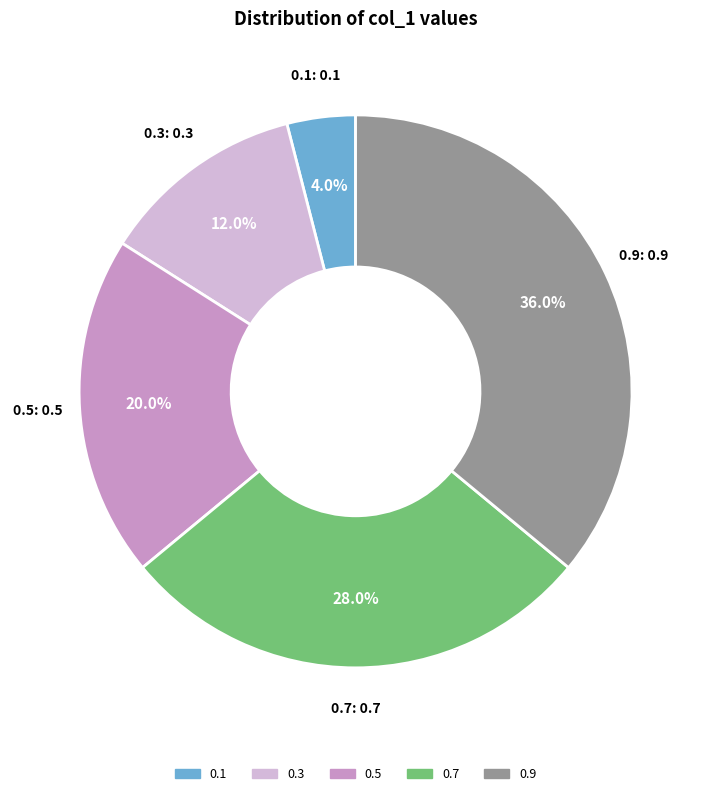

How much of the chart is everything except 0.1?

96.0%